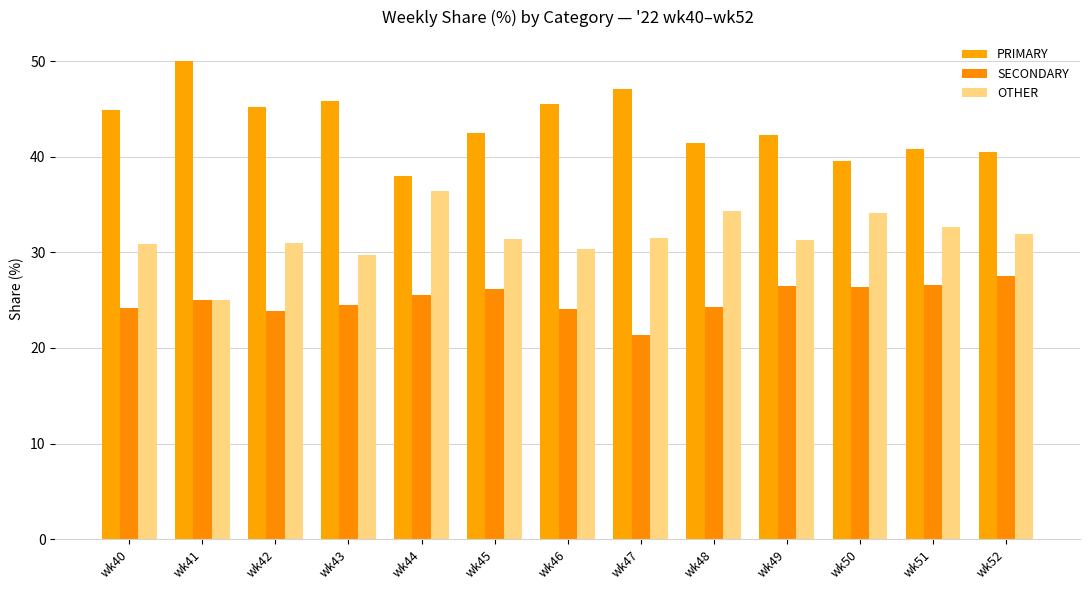

Reading right to left, what are all the values shown in this chart?

PRIMARY: 40.5	40.8	39.5	42.2	41.4	47.1	45.5	42.5	38.0	45.8	45.2	50.0	44.9
SECONDARY: 27.5	26.5	26.4	26.4	24.2	21.4	24.1	26.2	25.6	24.5	23.9	25.0	24.2
OTHER: 31.9	32.7	34.1	31.3	34.3	31.5	30.4	31.4	36.4	29.7	31.0	25.0	30.9